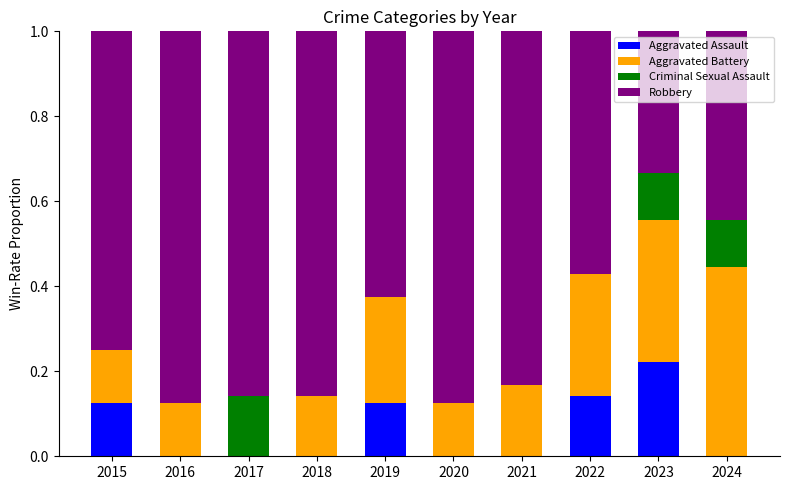

At which label does Aggravated Assault reach its peak?

2023